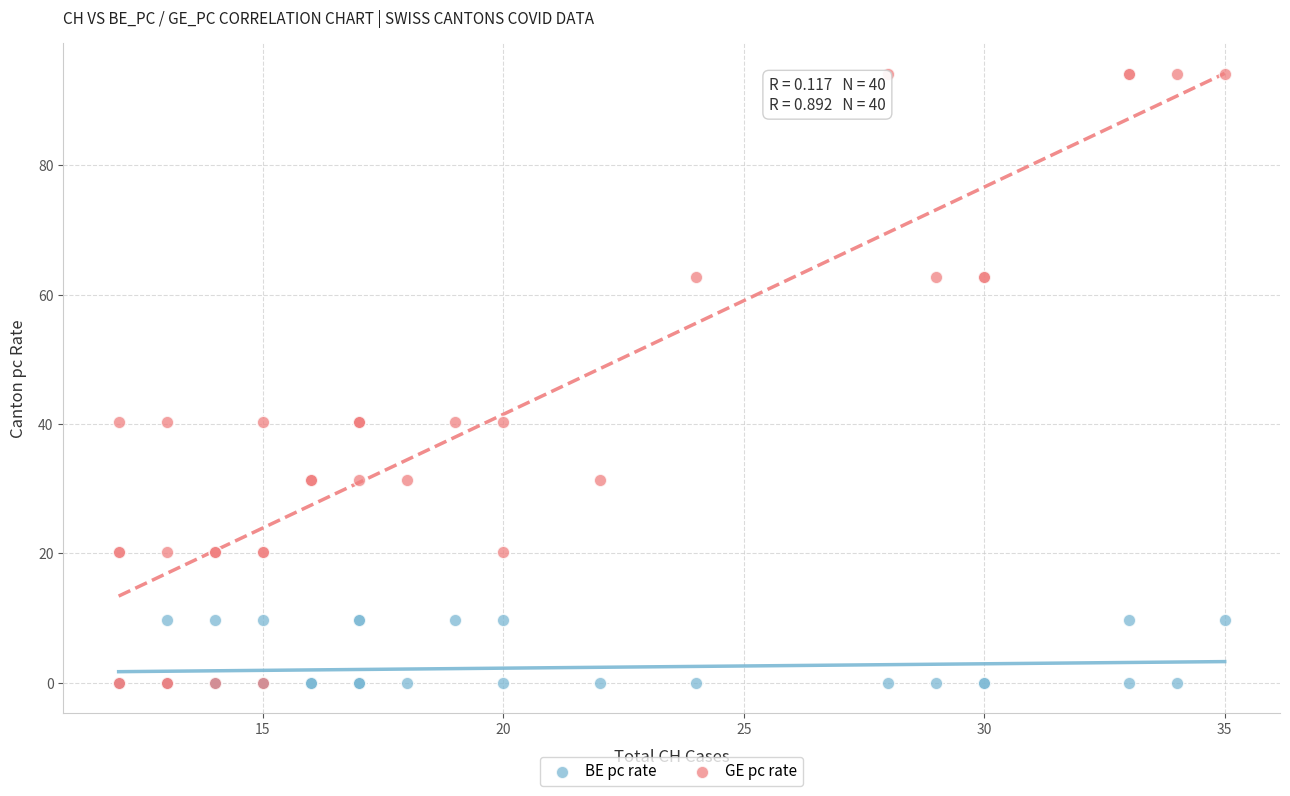

Which series has the largest Y range (max minus min)?

GE pc rate